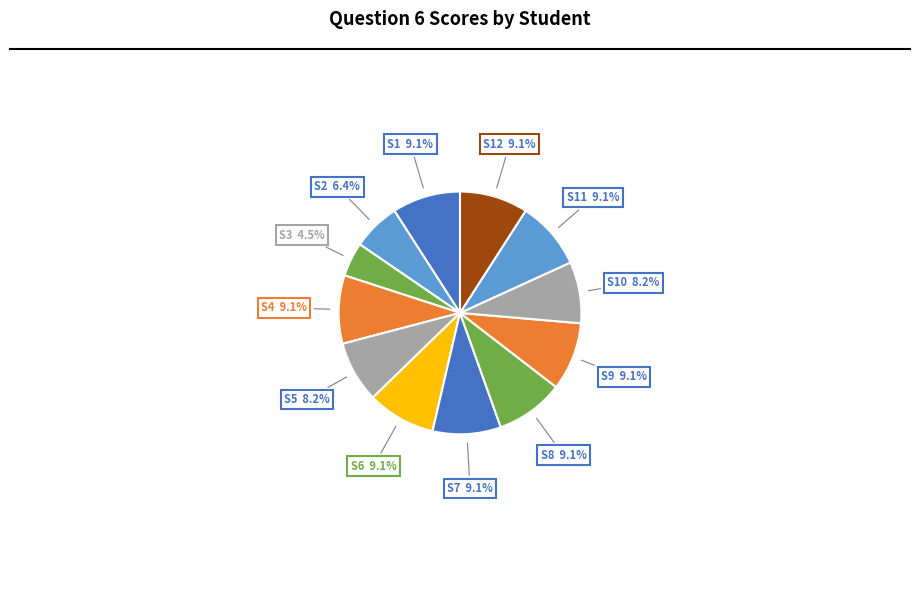

How many segments does this pie chart have?

12